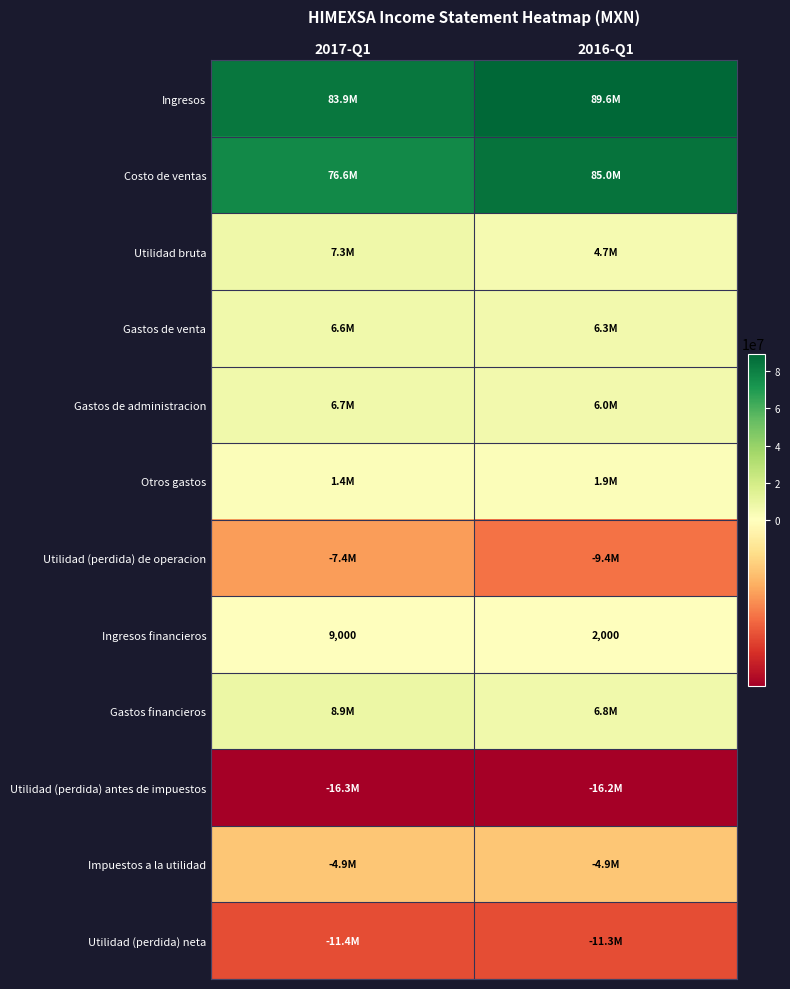

What is the average value of the Ingresos financieros series?

5500